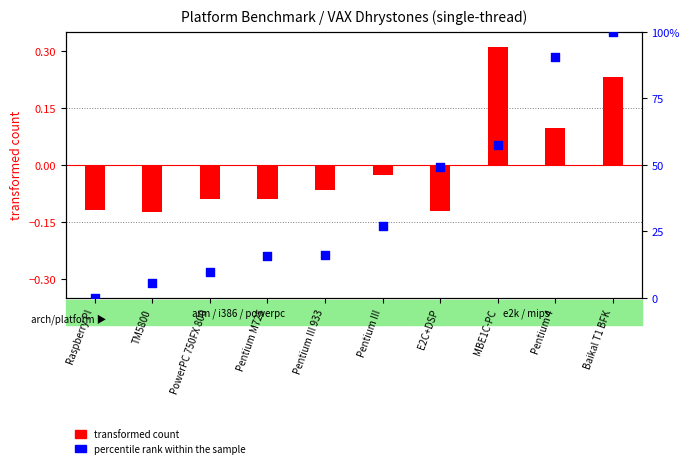

Which series reaches the minimum Y coordinate?

transformed count